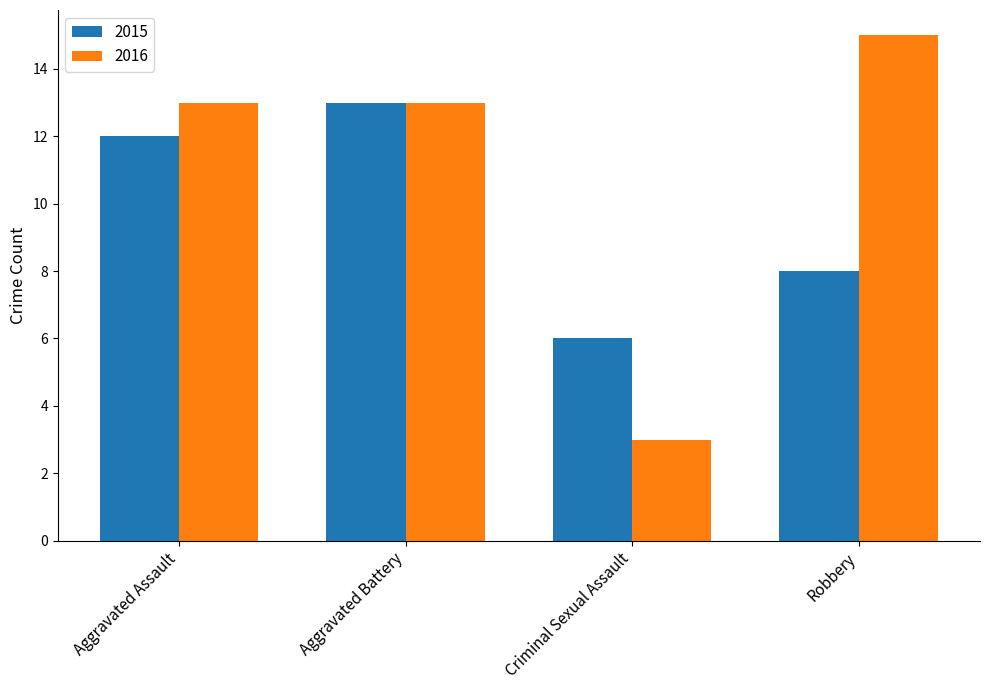

What is the average value of the 2016 series?

11